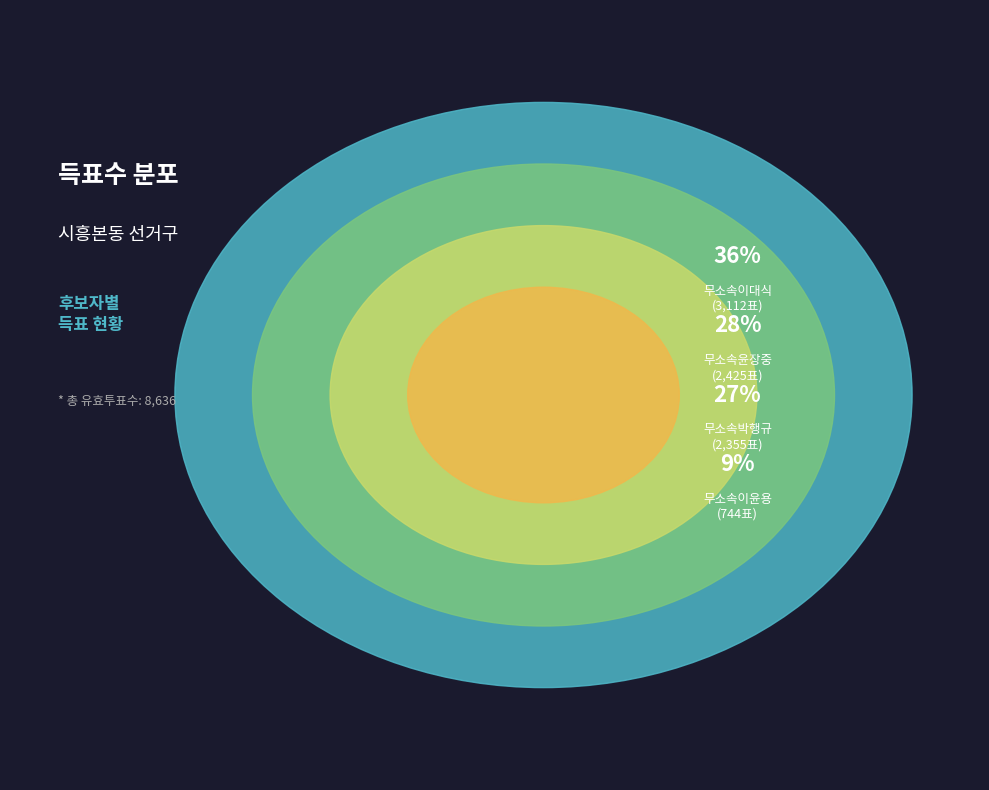

Count the number of slices in the pie.

4